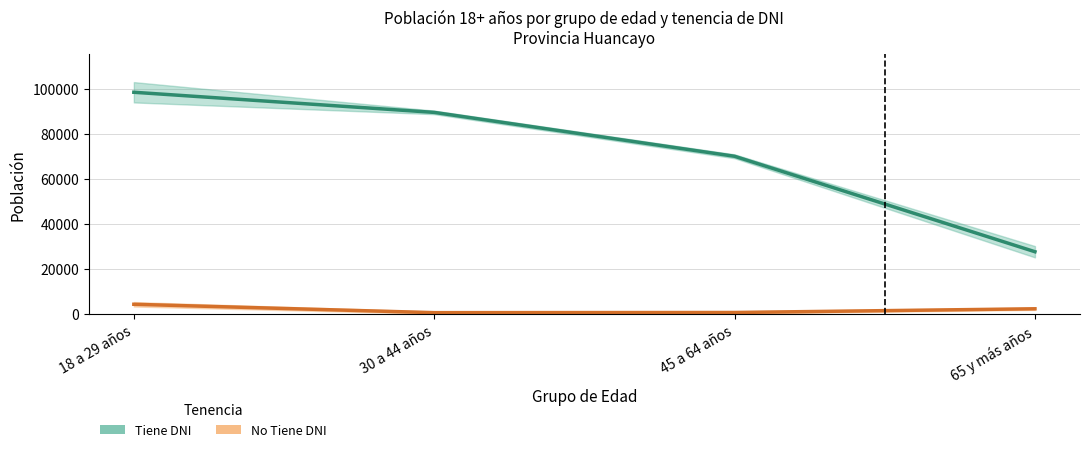

What is the total value across all series at 30 a 44 años?

90261